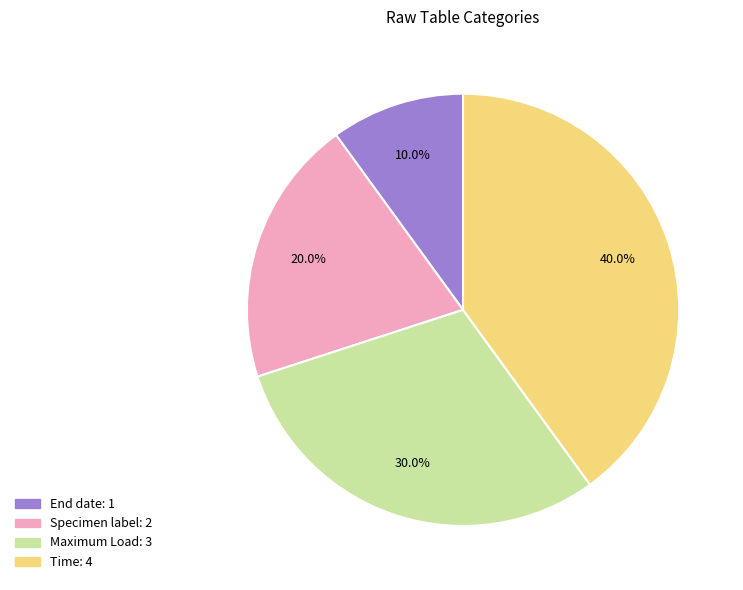

How much of the chart is everything except Maximum Load?

70.0%